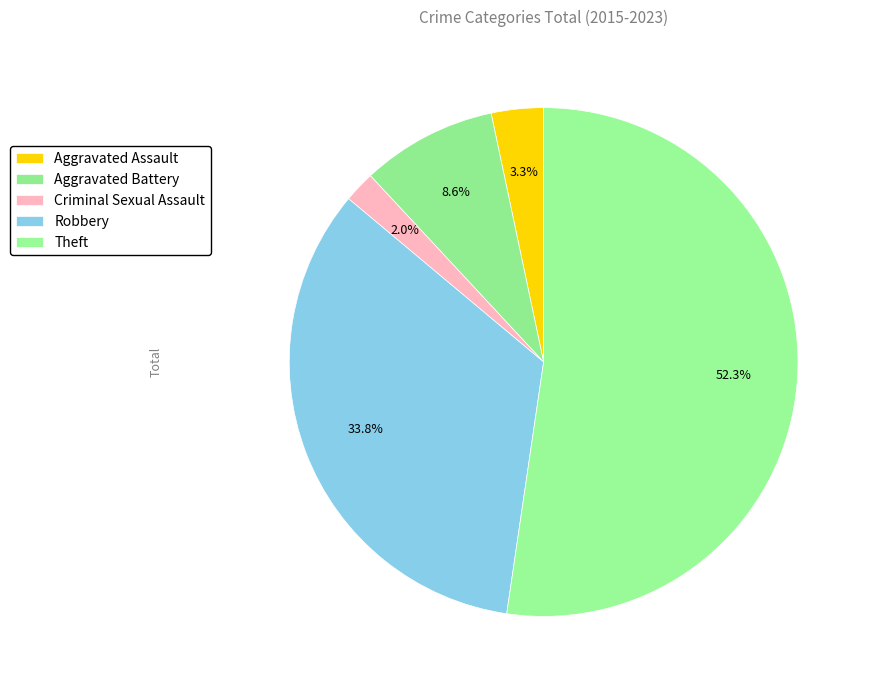

Is it true that Robbery is 29% of the pie?

False